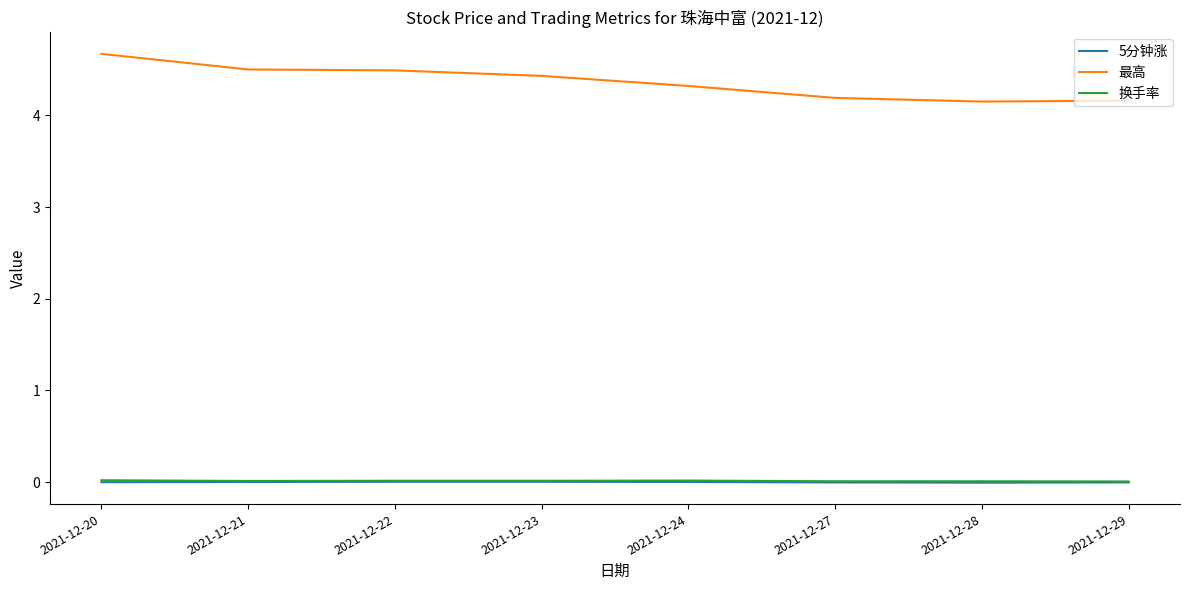

What are all the series names shown in the legend?

5分钟涨, 最高, 换手率